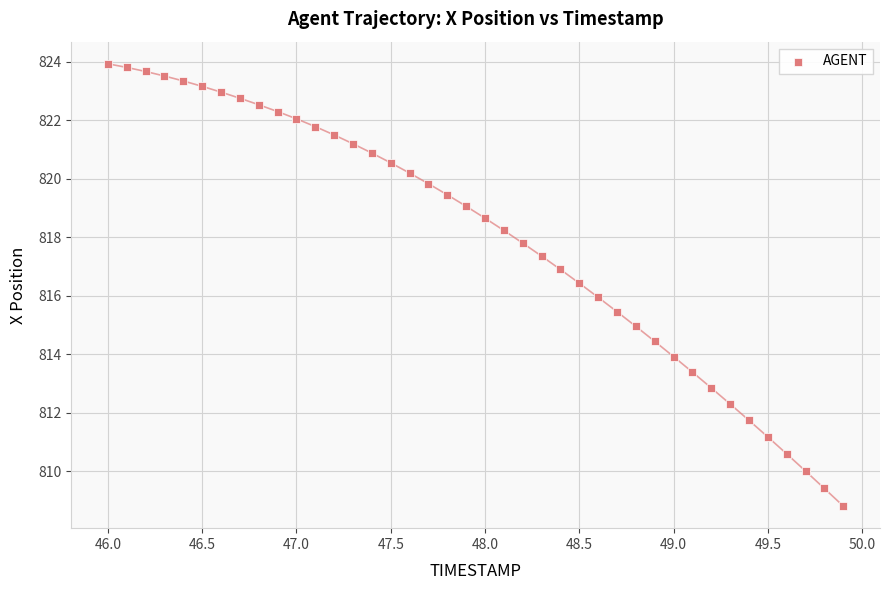

What is the range of X values (max minus min)?

3.9